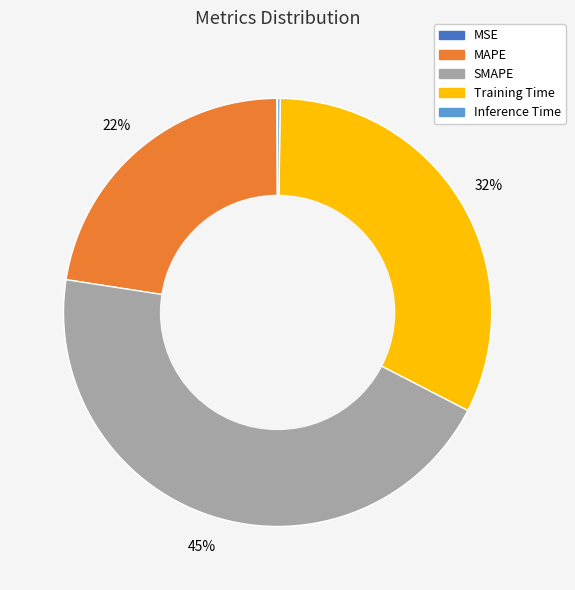

Does any single category account for the majority?

No